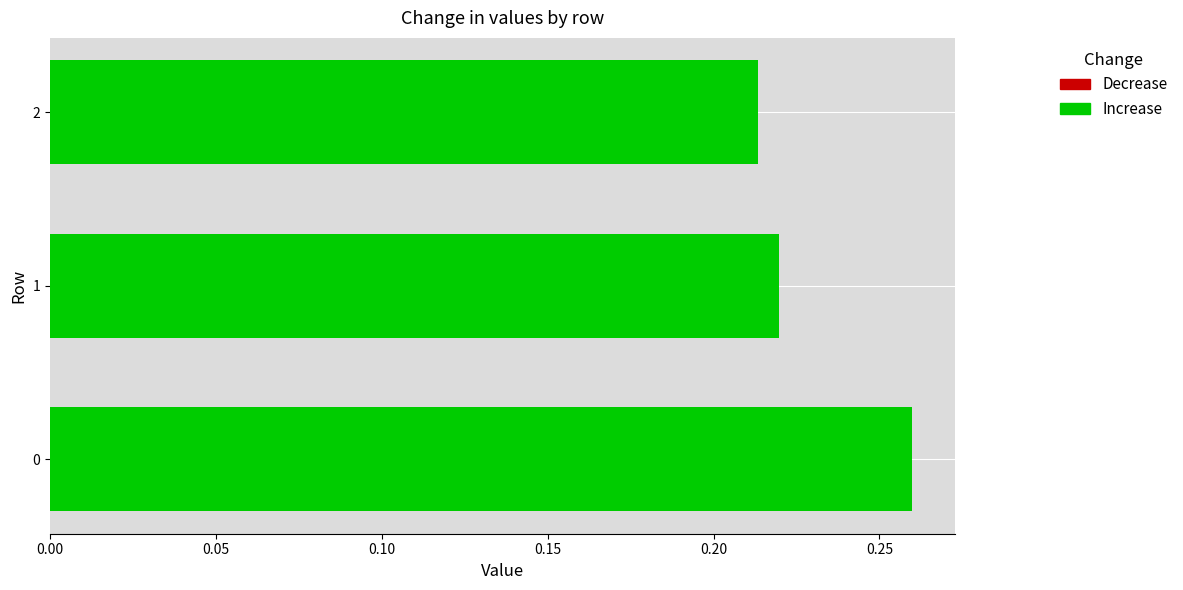

What is the sum of the values at 0 and 1?

0.5